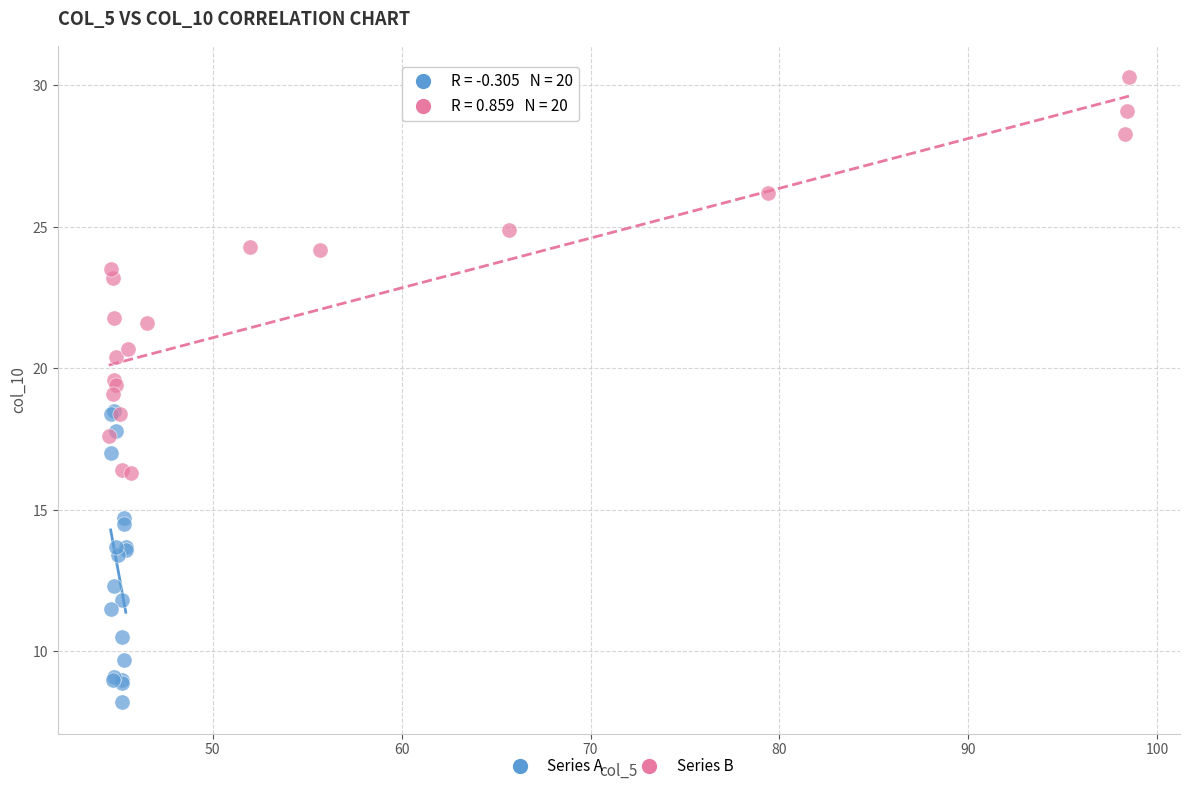

Which series reaches the maximum Y coordinate?

Series B